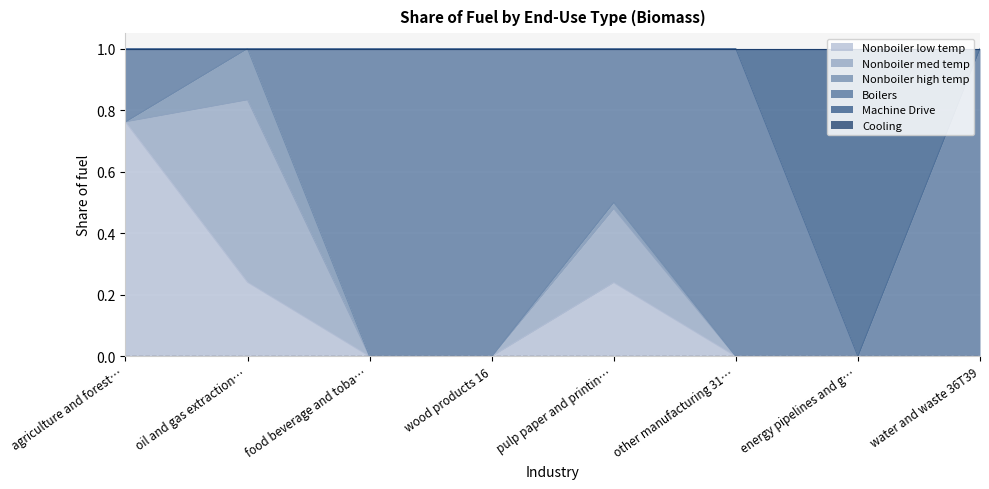

What is the label of the 3rd point from the left?

food beverage and tobacco 10T12